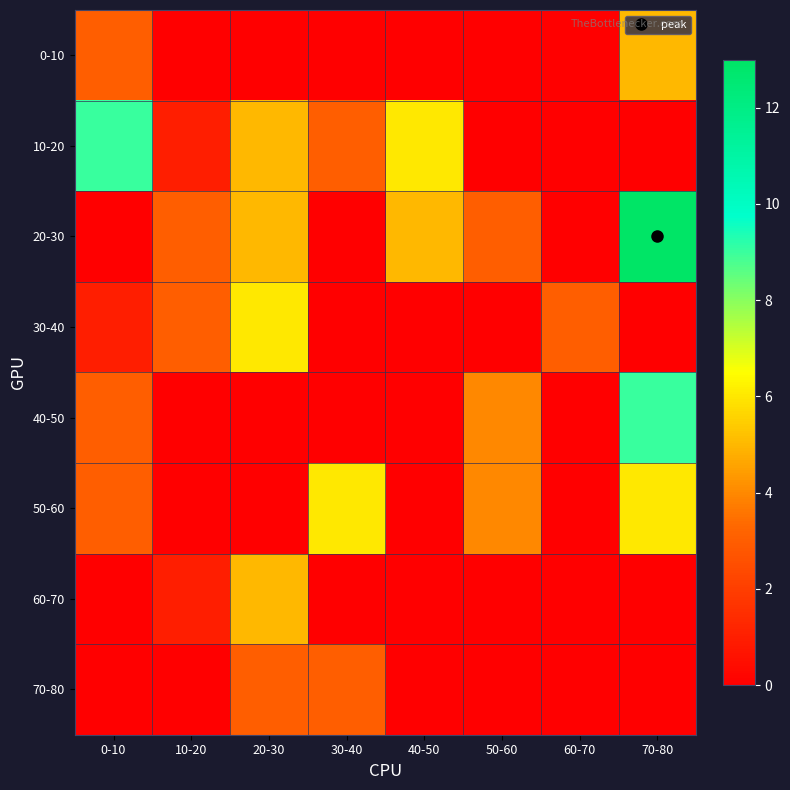

At which category is the sum across all series the highest?

70-80